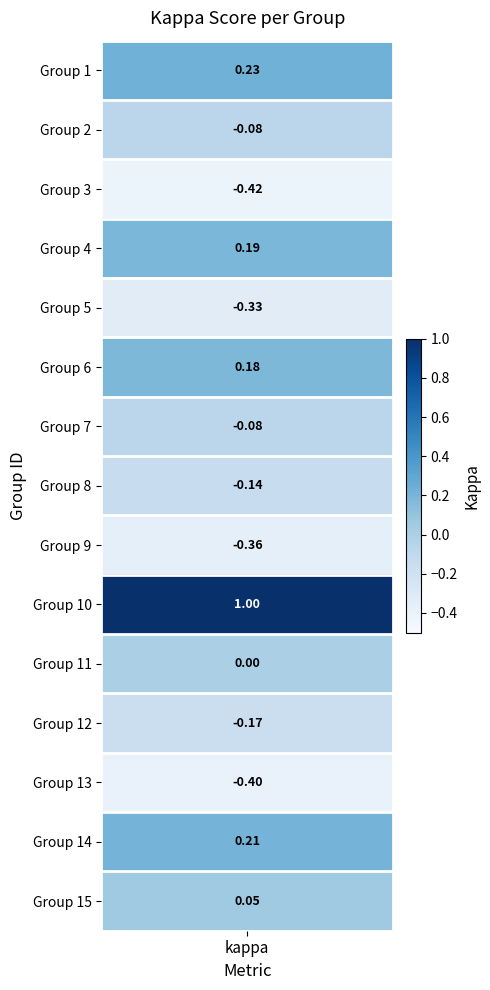

Between 23 and 18, which is larger?

23